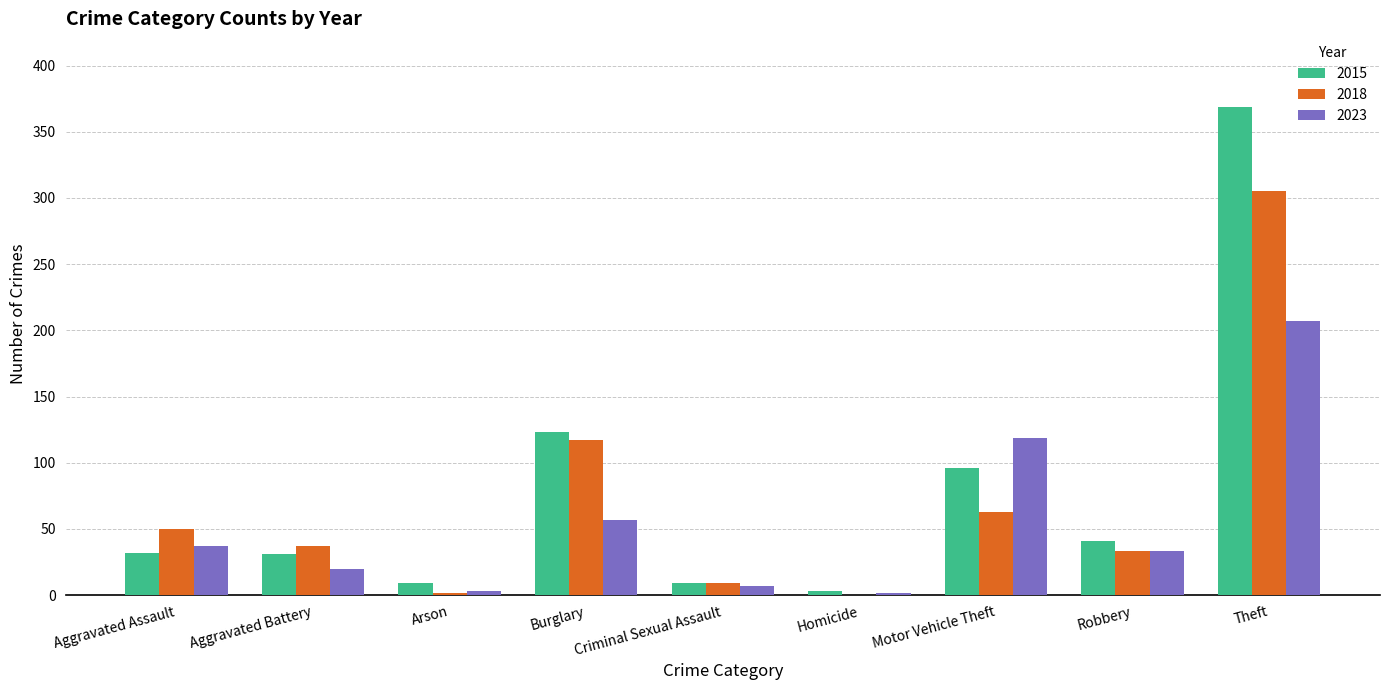

Where is 2023 nearest to the value 104?

Motor Vehicle Theft